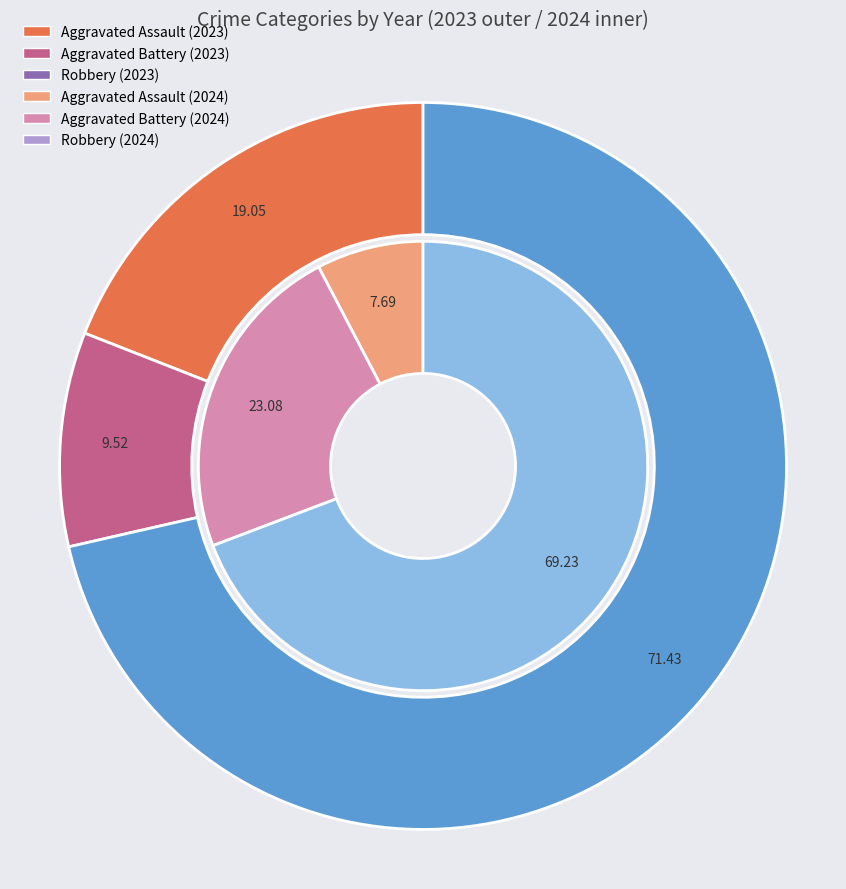

To the nearest percent, what is the difference between the 3 and values_2024 slice percentages?

62%